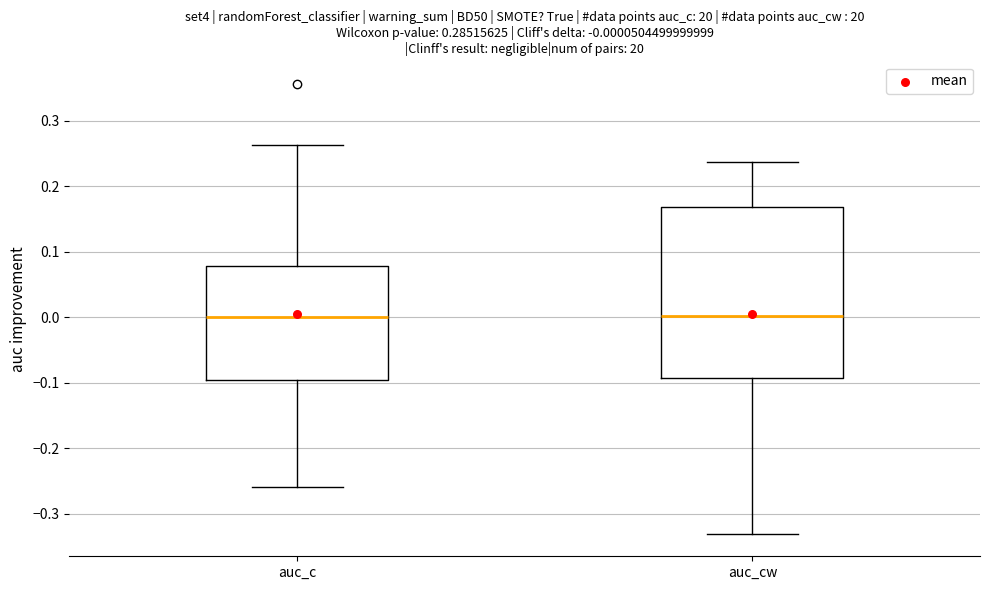

Which box is the tallest, from its lower edge to its upper edge?

auc_cw